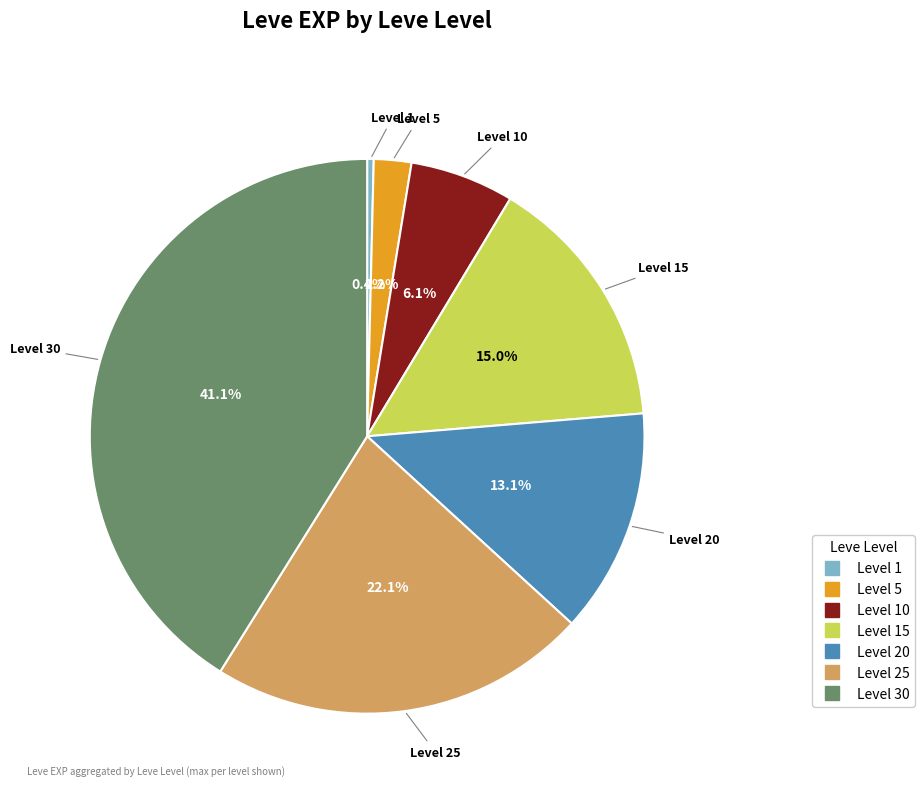

To the nearest percent, what is the difference between the largest and smallest slice percentages?

41%